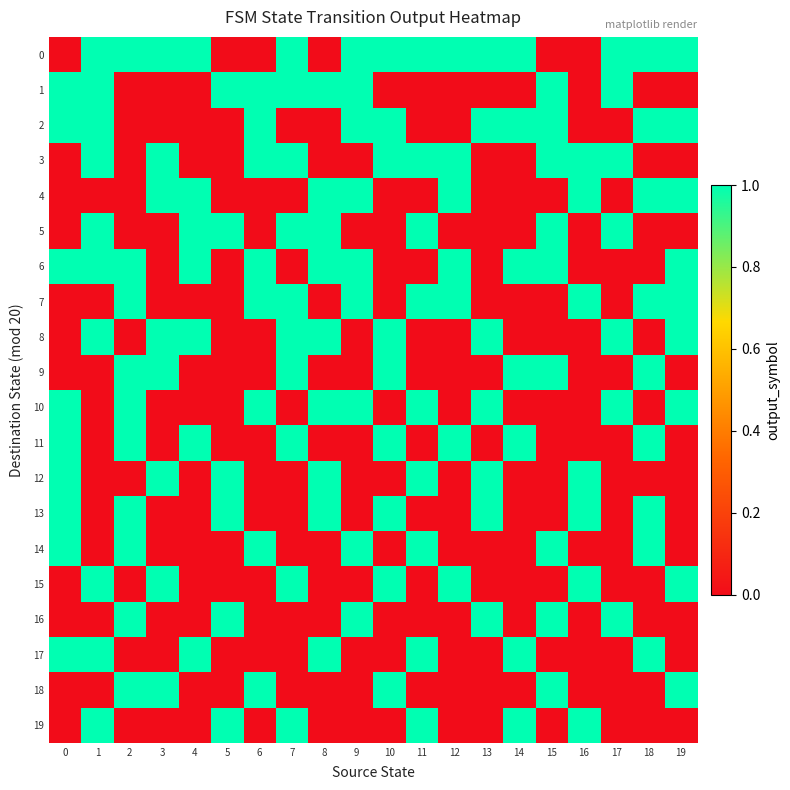

Reading left to right, list all the values displayed in this chart.

0: 0=0	1=1	2=1	3=1	4=1	5=0	6=0	7=1	8=0	9=1	10=1	11=1	12=1	13=1	14=1	15=0	16=0	17=1	18=1	19=1
1: 0=1	1=1	2=0	3=0	4=0	5=1	6=1	7=1	8=1	9=1	10=0	11=0	12=0	13=0	14=0	15=1	16=0	17=1	18=0	19=0
2: 0=1	1=1	2=0	3=0	4=0	5=0	6=1	7=0	8=0	9=1	10=1	11=0	12=0	13=1	14=1	15=1	16=0	17=0	18=1	19=1
3: 0=0	1=1	2=0	3=1	4=0	5=0	6=1	7=1	8=0	9=0	10=1	11=1	12=1	13=0	14=0	15=1	16=1	17=1	18=0	19=0
4: 0=0	1=0	2=0	3=1	4=1	5=0	6=0	7=0	8=1	9=1	10=0	11=0	12=1	13=0	14=0	15=0	16=1	17=0	18=1	19=1
5: 0=0	1=1	2=0	3=0	4=1	5=1	6=0	7=1	8=1	9=0	10=0	11=1	12=0	13=0	14=0	15=1	16=0	17=1	18=0	19=0
6: 0=1	1=1	2=1	3=0	4=1	5=0	6=1	7=0	8=1	9=1	10=0	11=0	12=1	13=0	14=1	15=1	16=0	17=0	18=0	19=1
7: 0=0	1=0	2=1	3=0	4=0	5=0	6=1	7=1	8=0	9=1	10=0	11=1	12=1	13=0	14=0	15=0	16=1	17=0	18=1	19=1
8: 0=0	1=1	2=0	3=1	4=1	5=0	6=0	7=1	8=1	9=0	10=1	11=0	12=0	13=1	14=0	15=0	16=0	17=1	18=0	19=1
9: 0=0	1=0	2=1	3=1	4=0	5=0	6=0	7=1	8=0	9=0	10=1	11=0	12=0	13=0	14=1	15=1	16=0	17=0	18=1	19=0
10: 0=1	1=0	2=1	3=0	4=0	5=0	6=1	7=0	8=1	9=1	10=0	11=1	12=0	13=1	14=0	15=0	16=0	17=1	18=0	19=1
11: 0=1	1=0	2=1	3=0	4=1	5=0	6=0	7=1	8=0	9=0	10=1	11=0	12=1	13=0	14=1	15=0	16=0	17=0	18=1	19=0
12: 0=1	1=0	2=0	3=1	4=0	5=1	6=0	7=0	8=1	9=0	10=0	11=1	12=0	13=1	14=0	15=0	16=1	17=0	18=0	19=0
13: 0=1	1=0	2=1	3=0	4=0	5=1	6=0	7=0	8=1	9=0	10=1	11=0	12=0	13=1	14=0	15=0	16=1	17=0	18=1	19=0
14: 0=1	1=0	2=1	3=0	4=0	5=0	6=1	7=0	8=0	9=1	10=0	11=1	12=0	13=0	14=0	15=1	16=0	17=0	18=1	19=0
15: 0=0	1=1	2=0	3=1	4=0	5=0	6=0	7=1	8=0	9=0	10=1	11=0	12=1	13=0	14=0	15=0	16=1	17=0	18=0	19=1
16: 0=0	1=0	2=1	3=0	4=0	5=1	6=0	7=0	8=0	9=1	10=0	11=0	12=0	13=1	14=0	15=1	16=0	17=1	18=0	19=0
17: 0=1	1=1	2=0	3=0	4=1	5=0	6=0	7=0	8=1	9=0	10=0	11=1	12=0	13=0	14=1	15=0	16=0	17=0	18=1	19=0
18: 0=0	1=0	2=1	3=1	4=0	5=0	6=1	7=0	8=0	9=0	10=1	11=0	12=0	13=0	14=0	15=1	16=0	17=0	18=0	19=1
19: 0=0	1=1	2=0	3=0	4=0	5=1	6=0	7=1	8=0	9=0	10=0	11=1	12=0	13=0	14=1	15=0	16=1	17=0	18=0	19=0